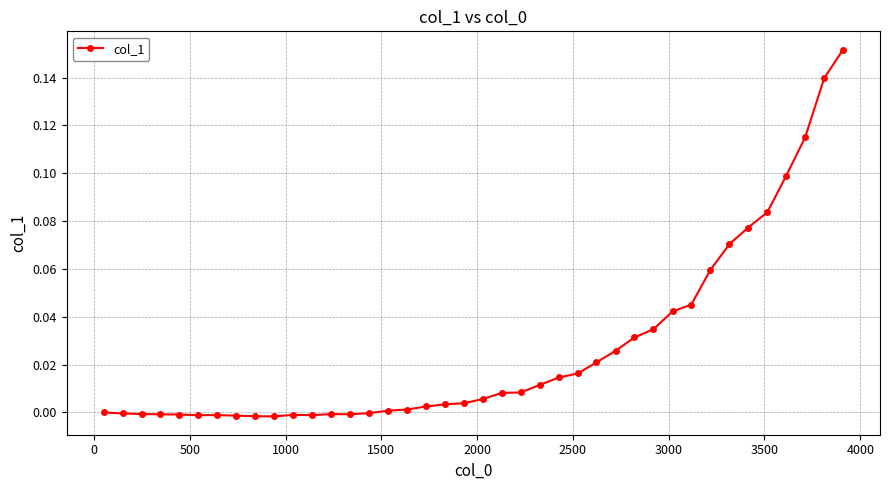

How many distinct data groups are displayed?

1